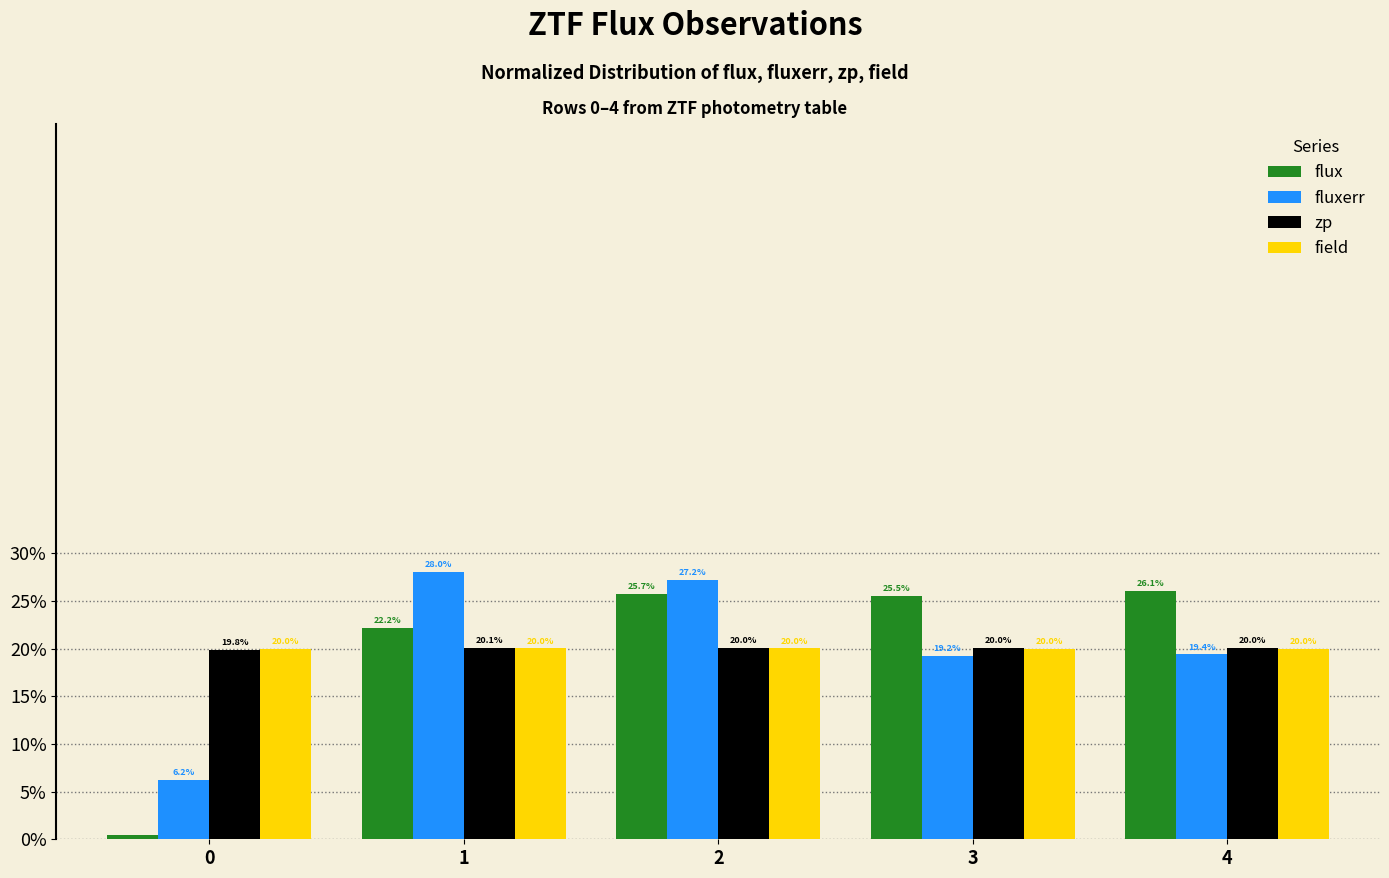

Reading right to left, transcribe all the data shown in this chart.

flux: 4=0.3	3=0.3	2=0.3	1=0.2	0=0.0
fluxerr: 4=0.2	3=0.2	2=0.3	1=0.3	0=0.1
zp: 4=0.2	3=0.2	2=0.2	1=0.2	0=0.2
field: 4=0.2	3=0.2	2=0.2	1=0.2	0=0.2